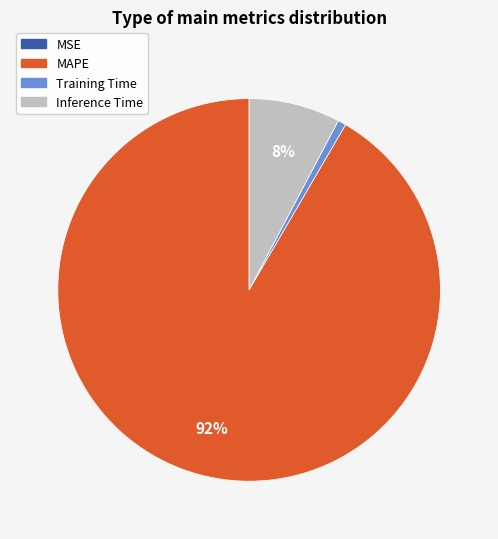

To the nearest percent, what is the average slice percentage?

25%